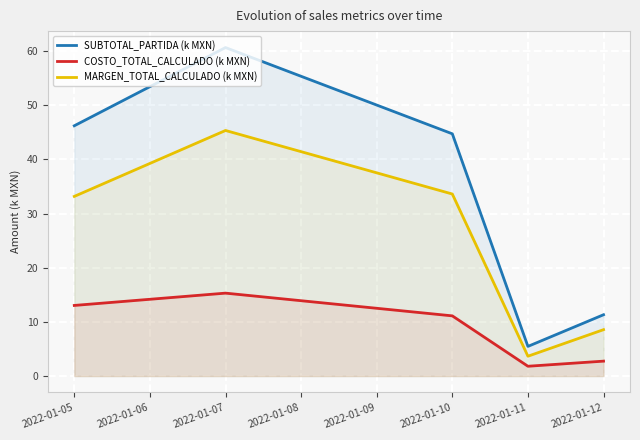

Between 2022-01-05 and 2022-01-12, which series saw the biggest shift?

SUBTOTAL_PARTIDA (k MXN)